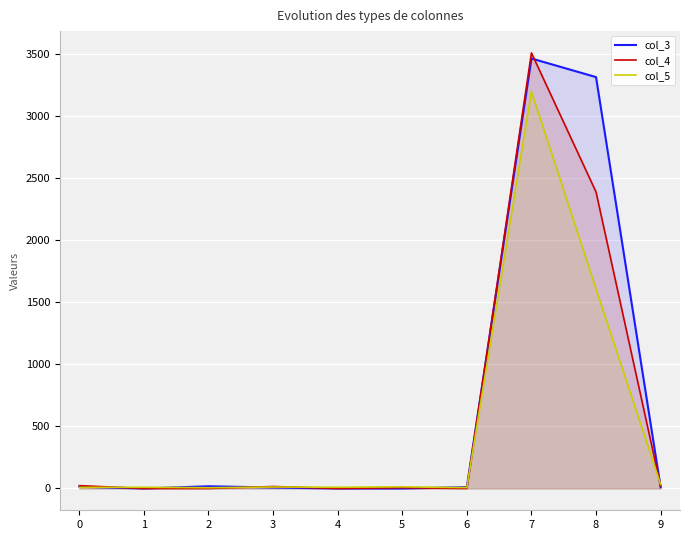

How many series are shown in this chart?

3